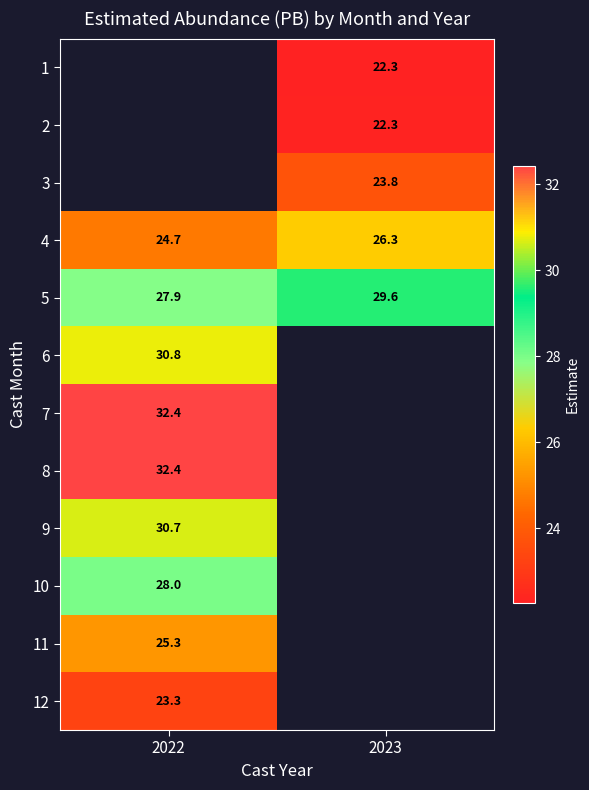

The value of 10 at 2022 is 28.0. True or false?

True